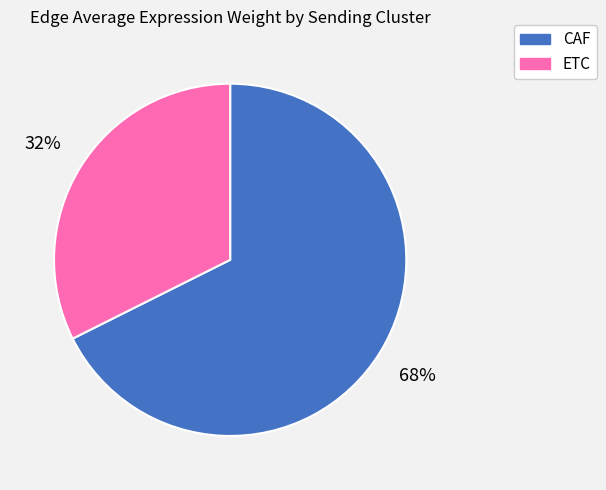

Do CAF and ETC together represent more than half of the pie?

Yes